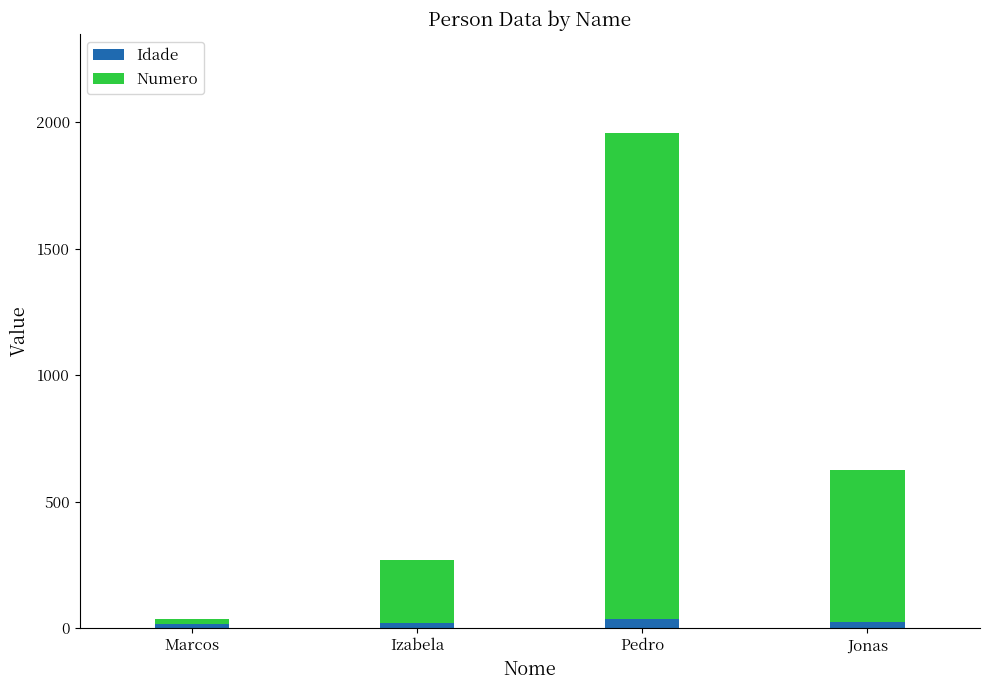

At which category is the sum across all series the highest?

Pedro